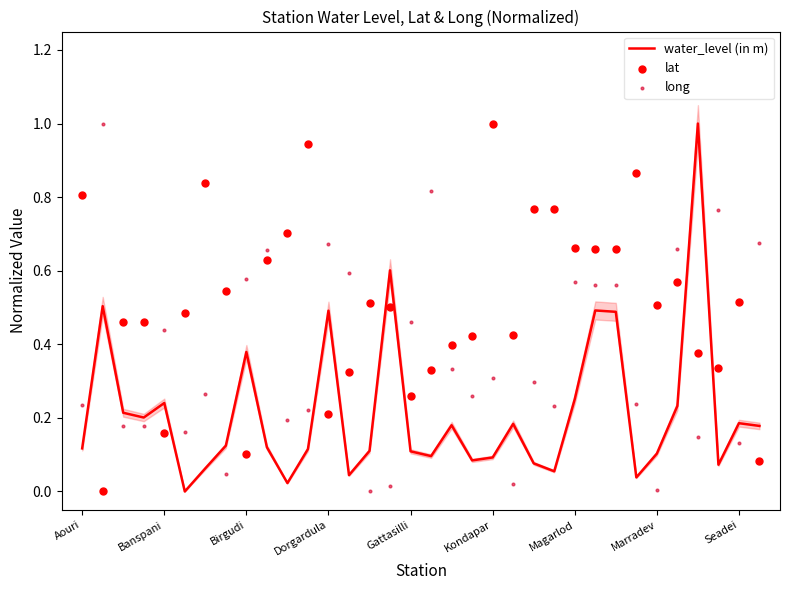

Is the value of lat at 16 greater than the value of water_level (in m) at 15?

No